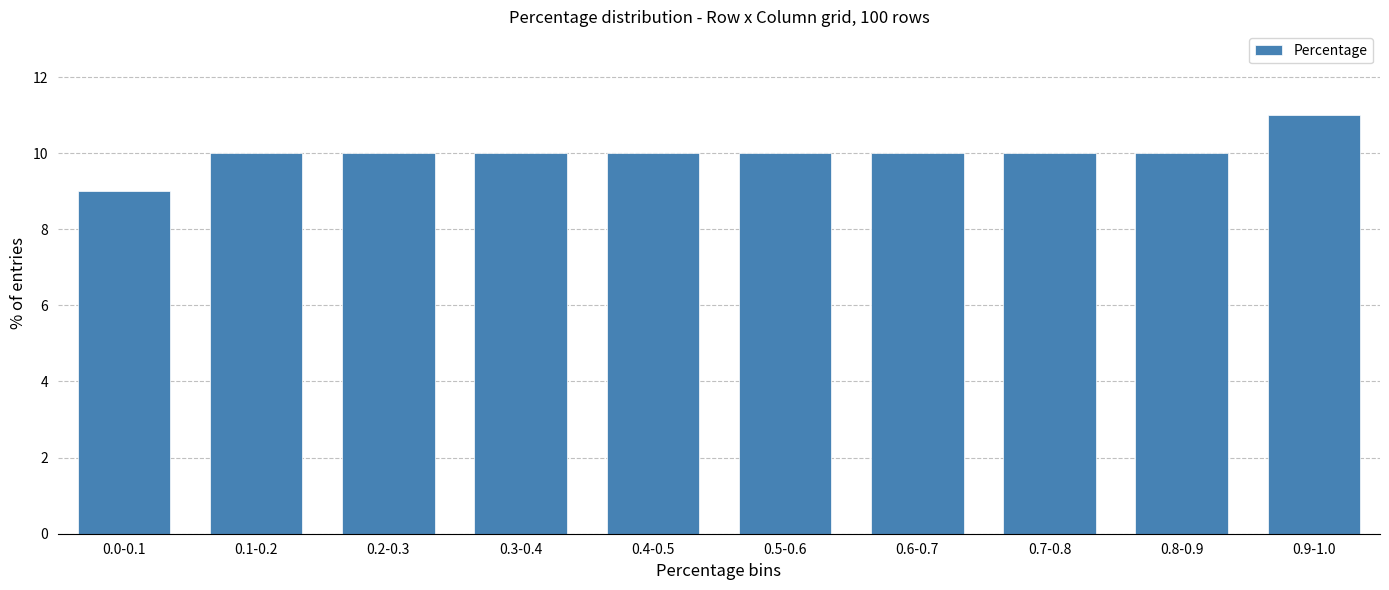

Reading left to right, extract all data points from this chart.

9	10	10	10	10	10	10	10	10	11